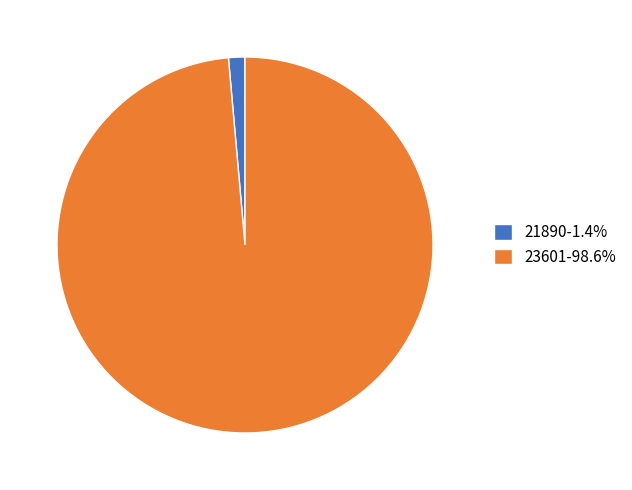

Does 21890 account for over 50% of the chart?

No